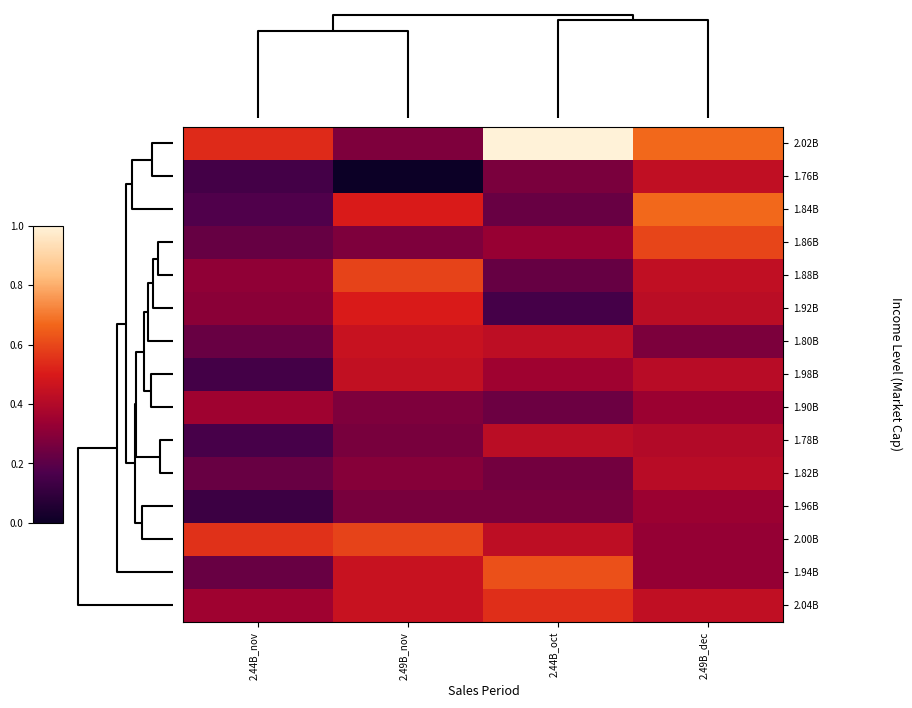

Which series has the largest total across all categories?

2.02B